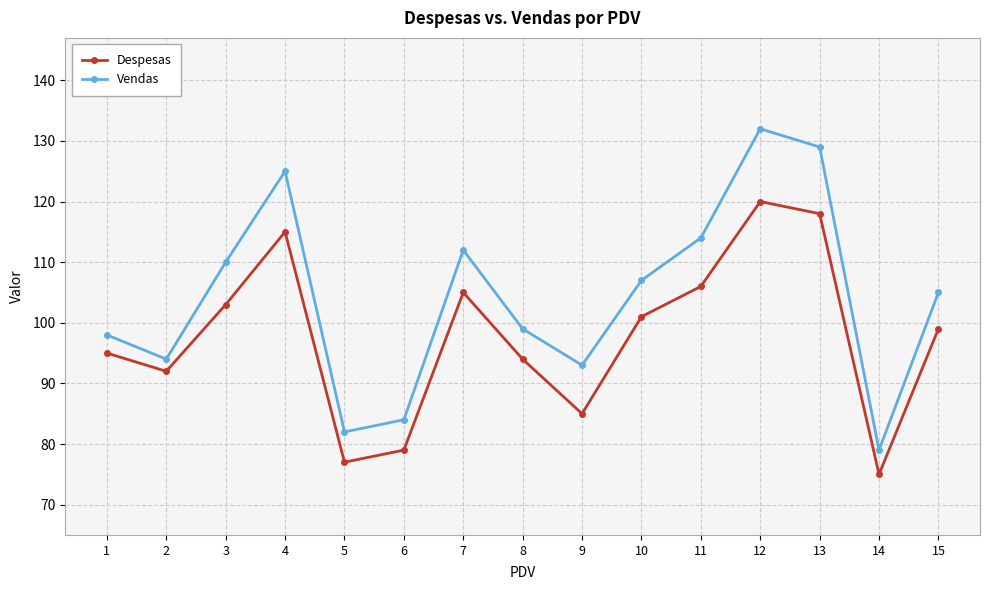

At which label does Vendas first exceed 105?

3